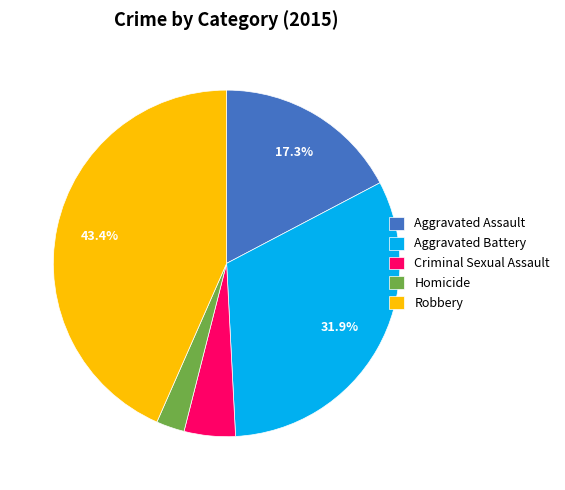

Rank the categories by value from highest to lowest.

Robbery, Aggravated Battery, Aggravated Assault, Criminal Sexual Assault, Homicide